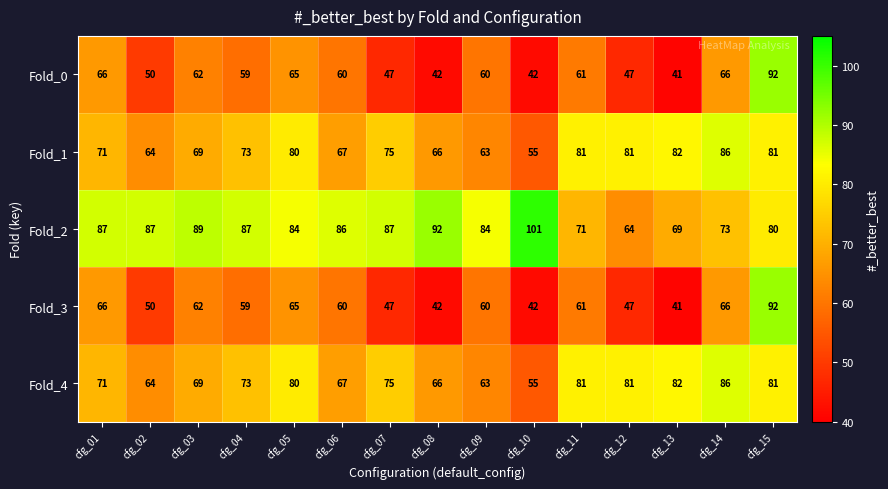

At which category is the sum across all series the highest?

cfg_15